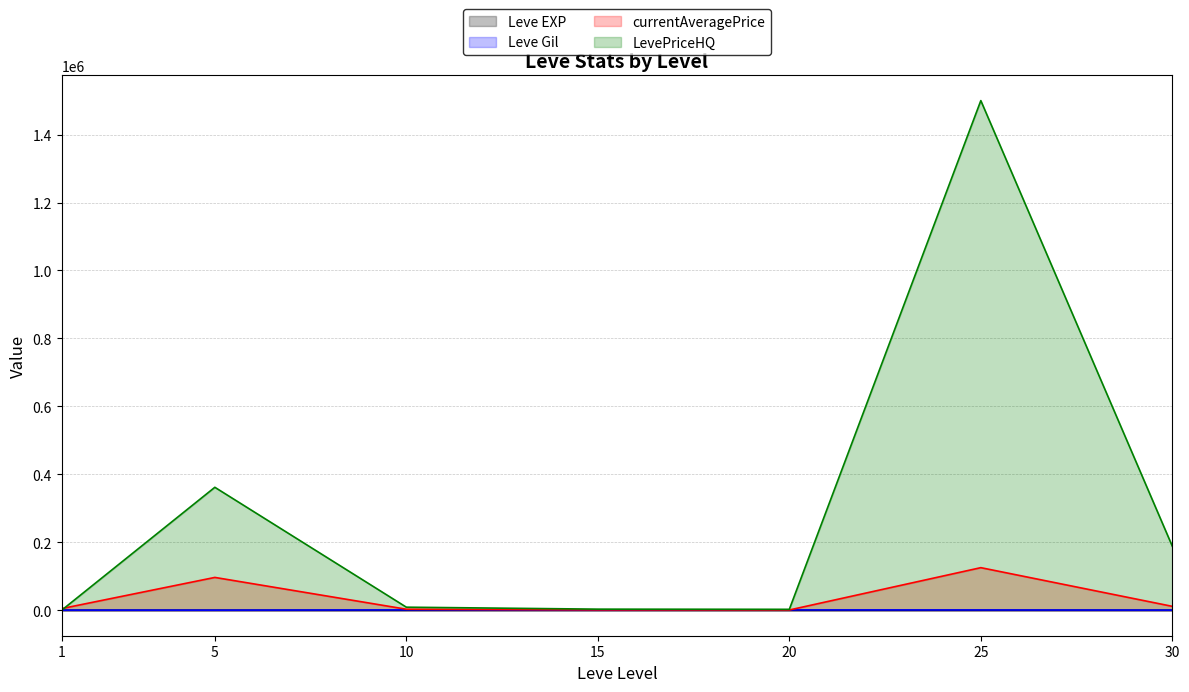

What is the sum of all currentAveragePrice values?

243058